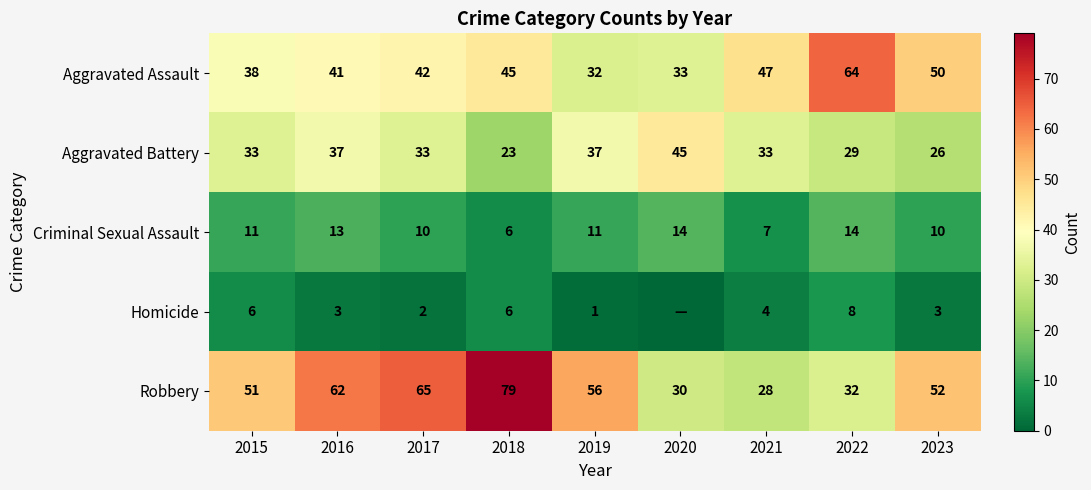

Is the value of Aggravated Battery at 2015 greater than the value of Aggravated Assault at 2017?

No